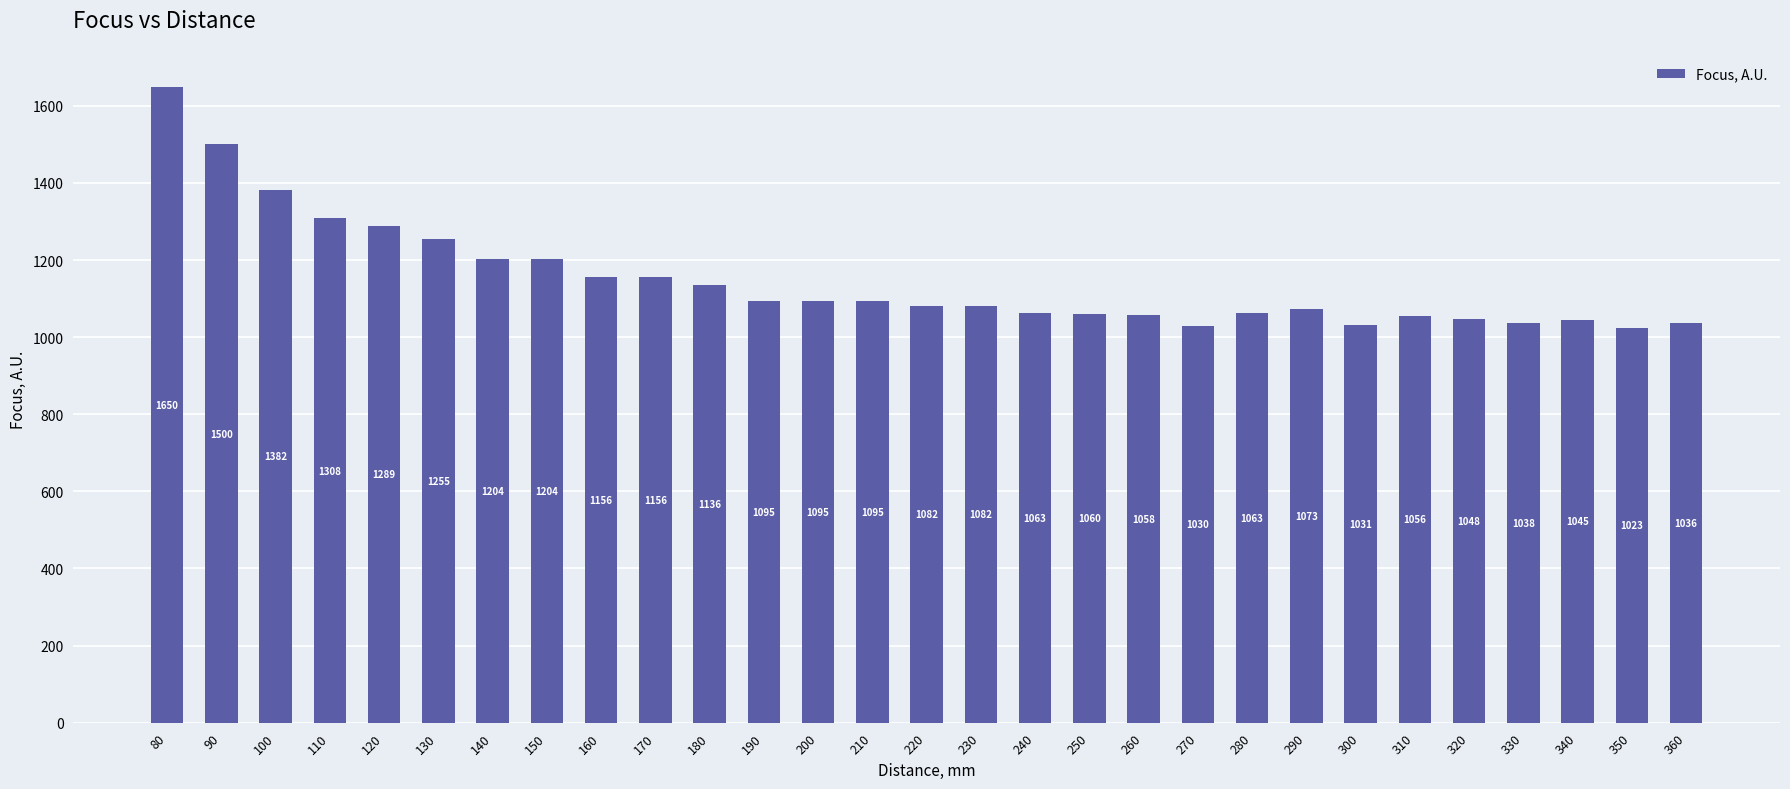

Is it true that the value at 220 is 1654?

False